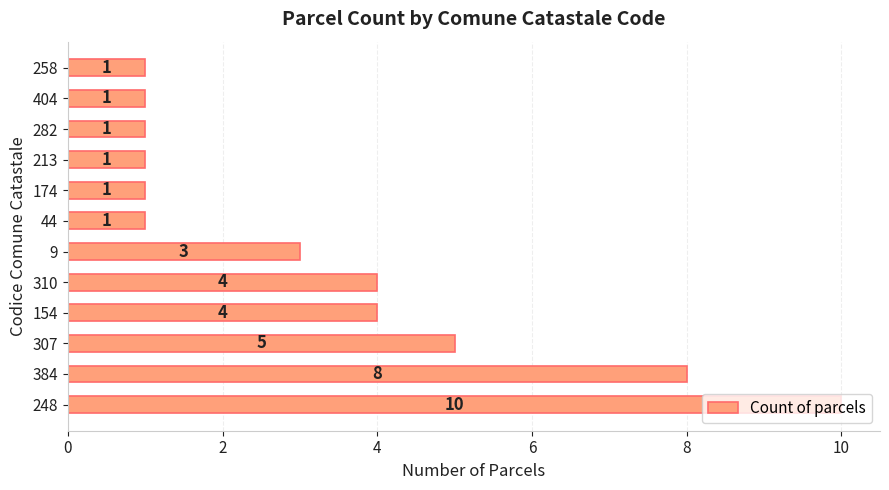

How many bars are there in total?

12